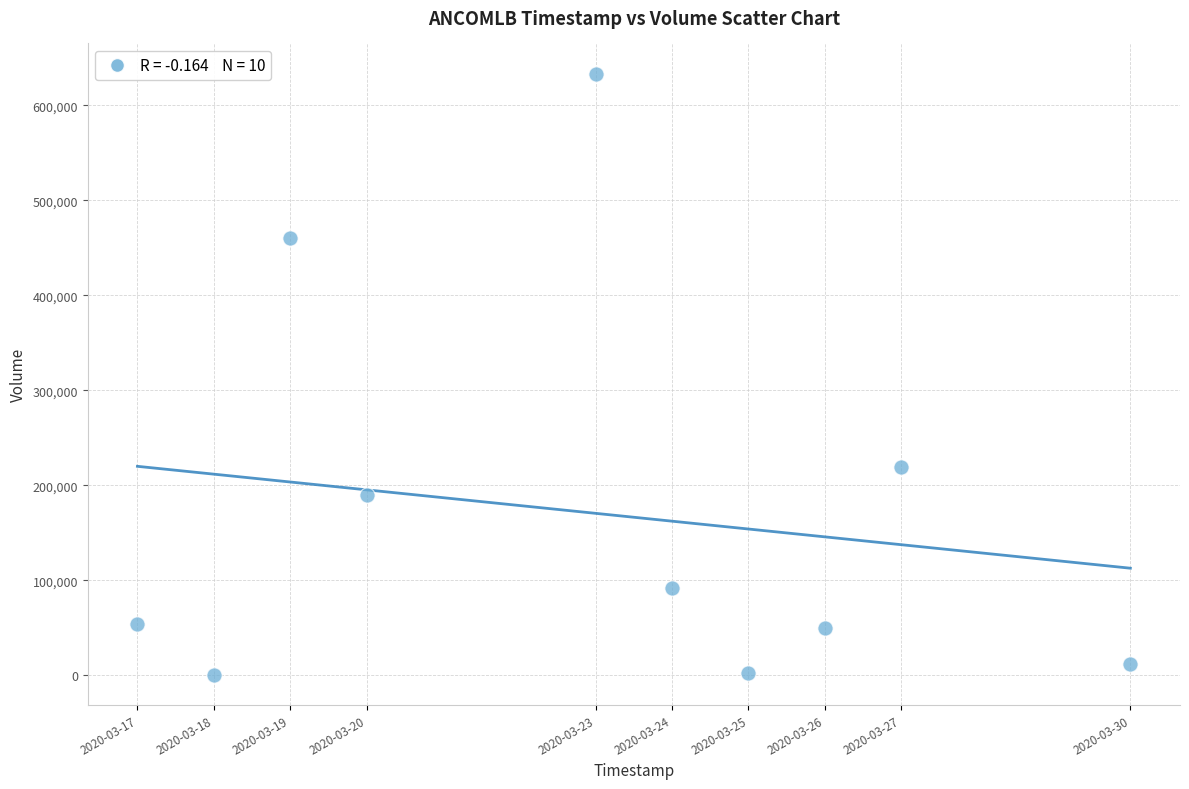

What is the range of Y values (max minus min)?

633100